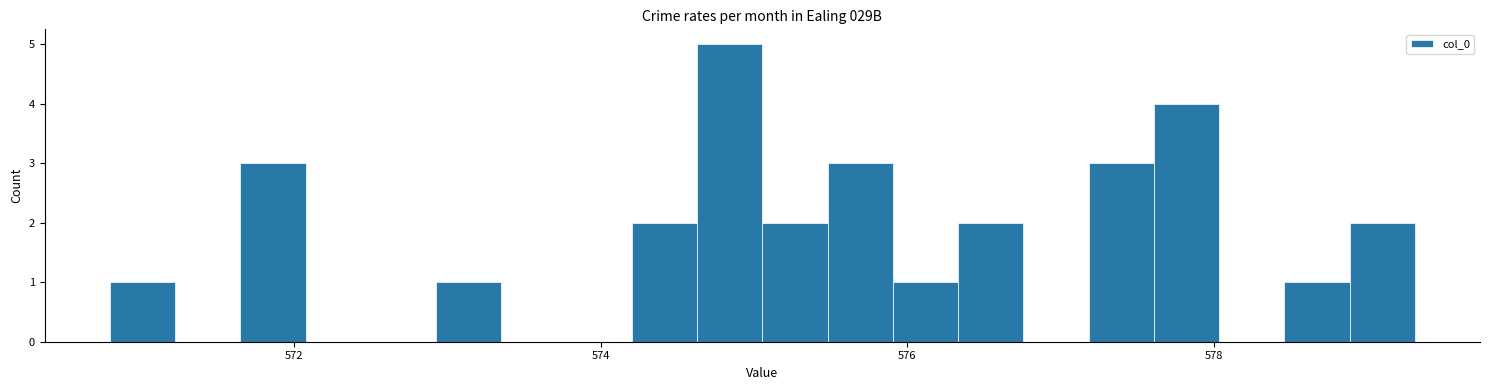

Read against the x-axis, roughly where is the centre of the tallest bar?

574.8